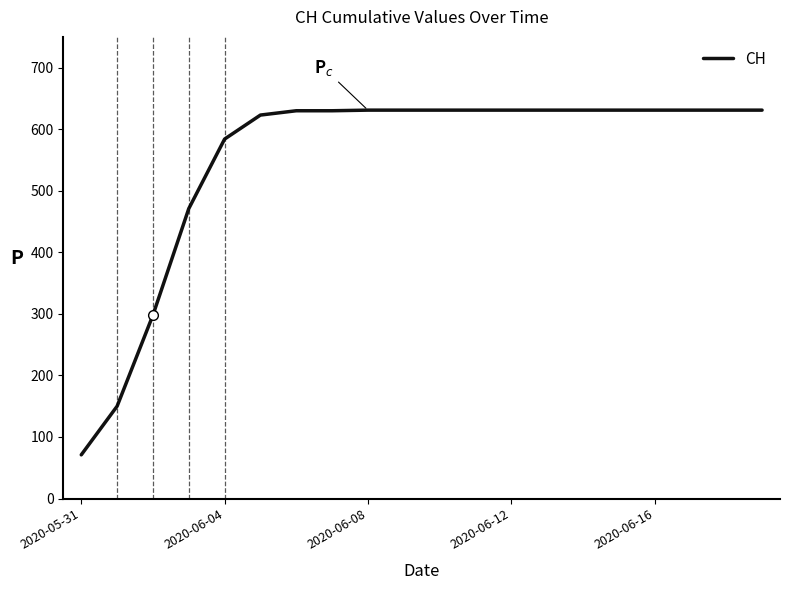

What is the greatest value displayed?

631